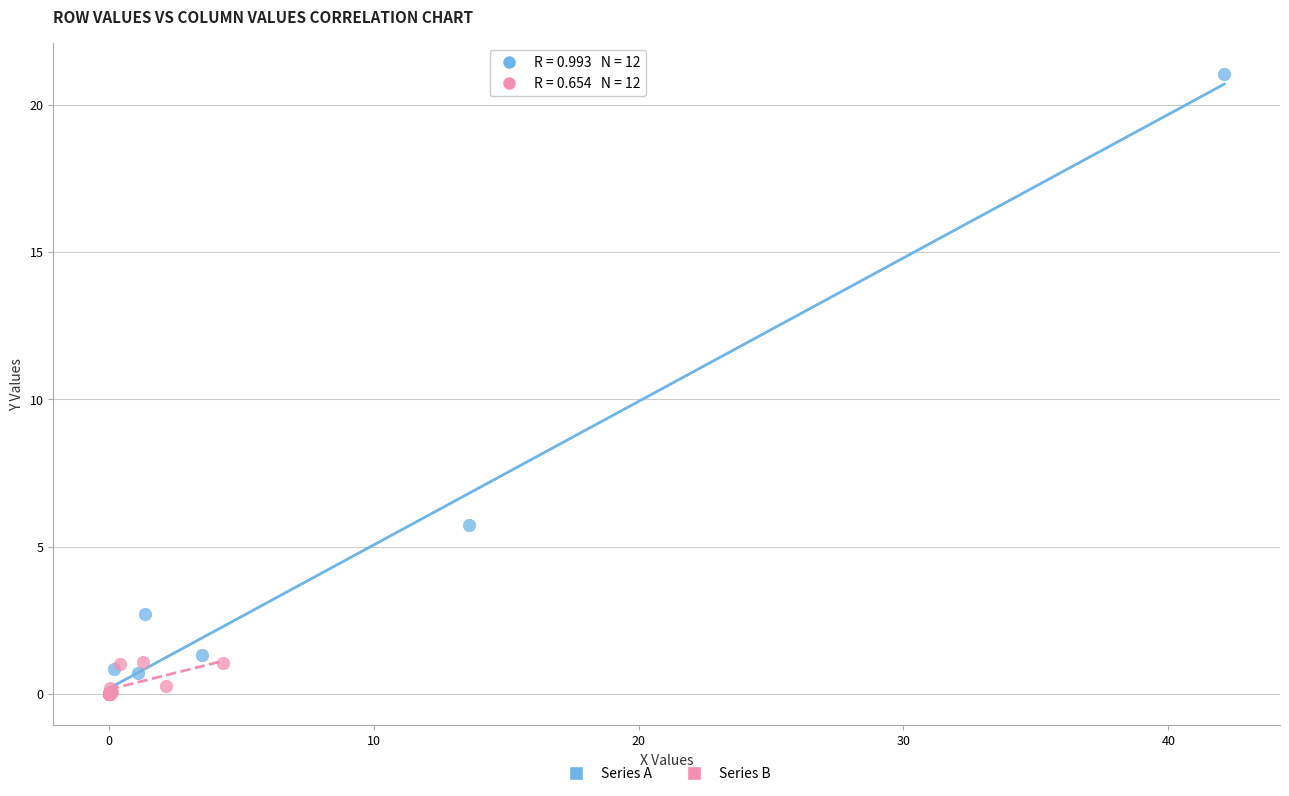

Which series has the largest Y range (max minus min)?

Series A